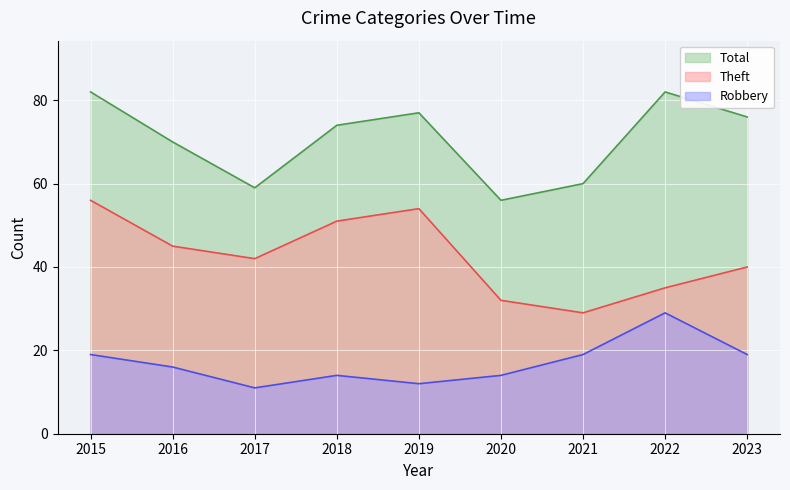

Which category has the lowest value in the Robbery series?

2017